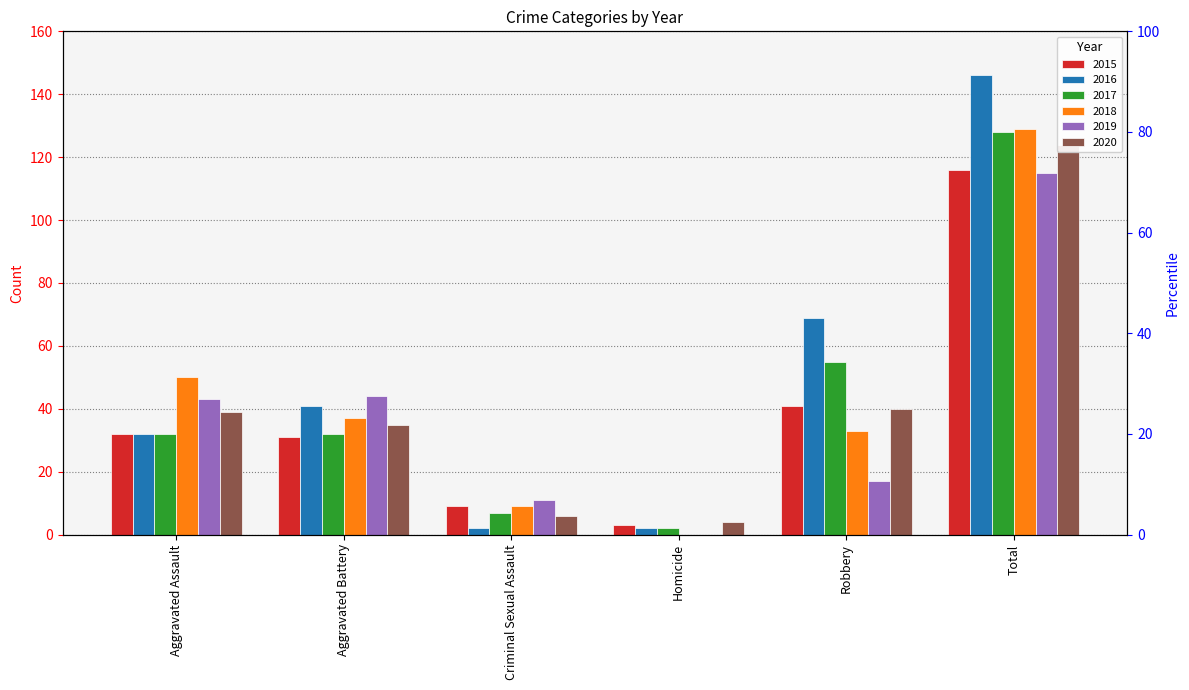

Which has a higher value, Homicide or Aggravated Battery?

Aggravated Battery